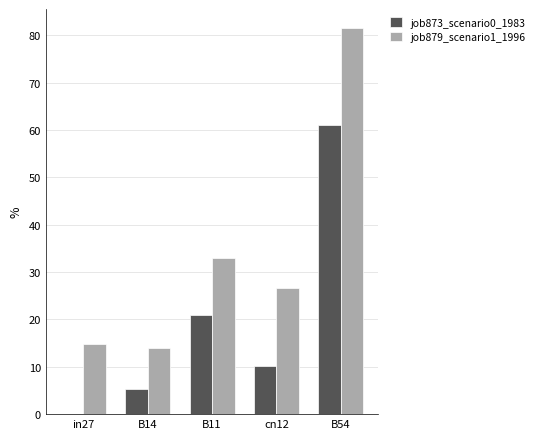

How many groups of bars are there?

5